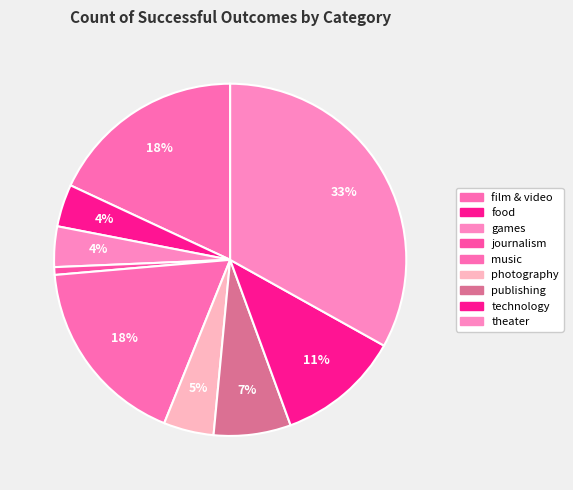

How many segments does this pie chart have?

9